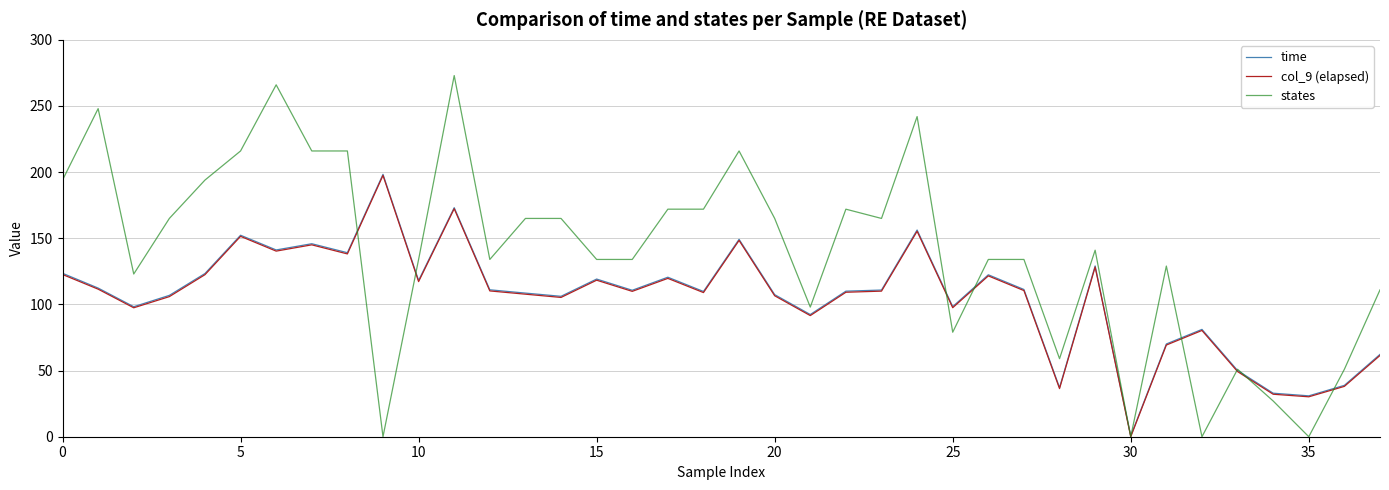

What is the difference between the second highest and second lowest values in the time series?

142.2